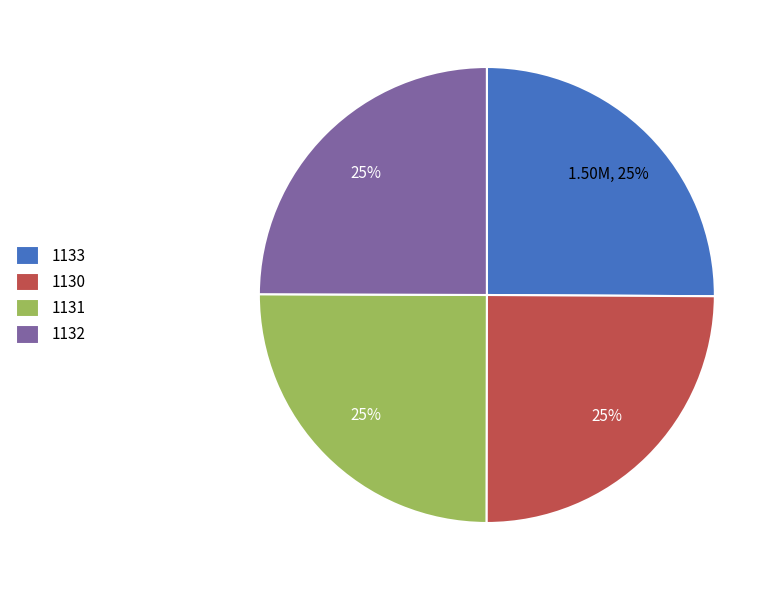

Approximately how many times larger is the value at 1133 compared to 1132?

1.0